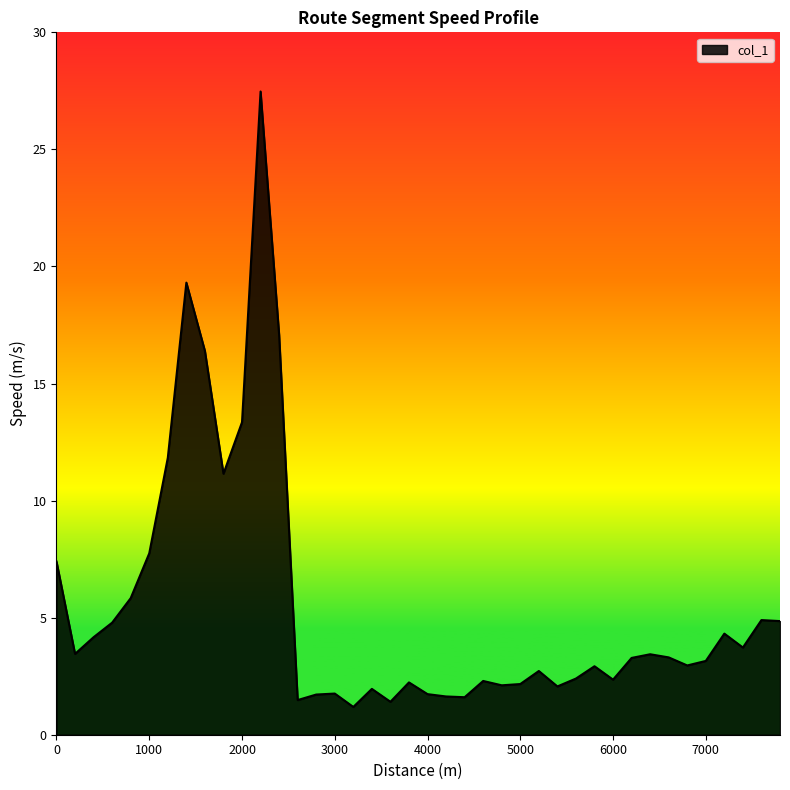

What is the minimum value shown in the chart?

1.2